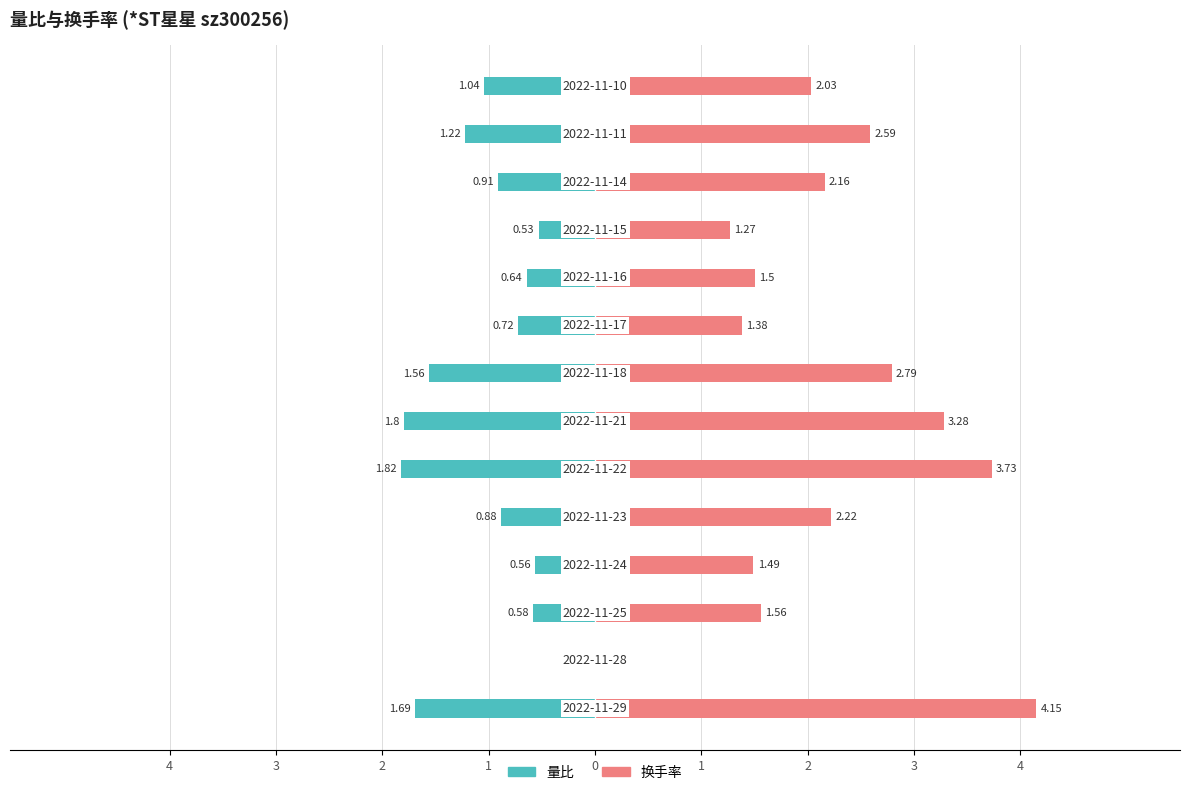

Which series has the largest range (max minus min)?

换手率